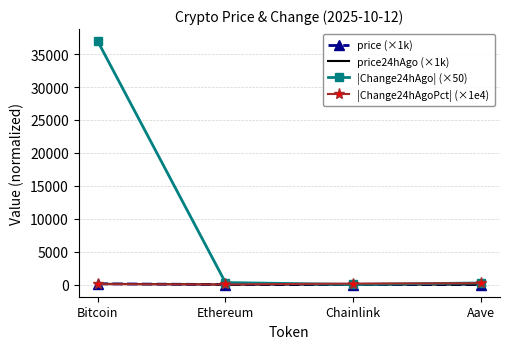

Is it true that |Change24hAgo| (×50) equals 55310.3 at Bitcoin?

False